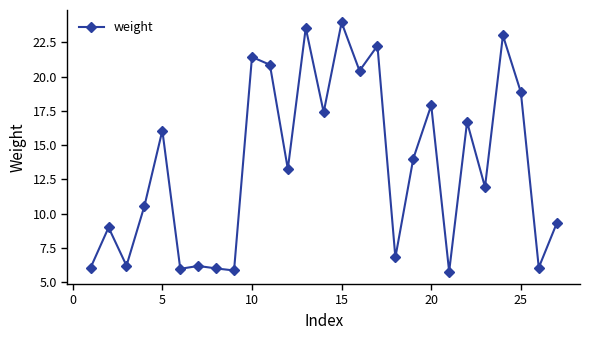

True or false: there are more than 2 points higher than both neighbors.

True